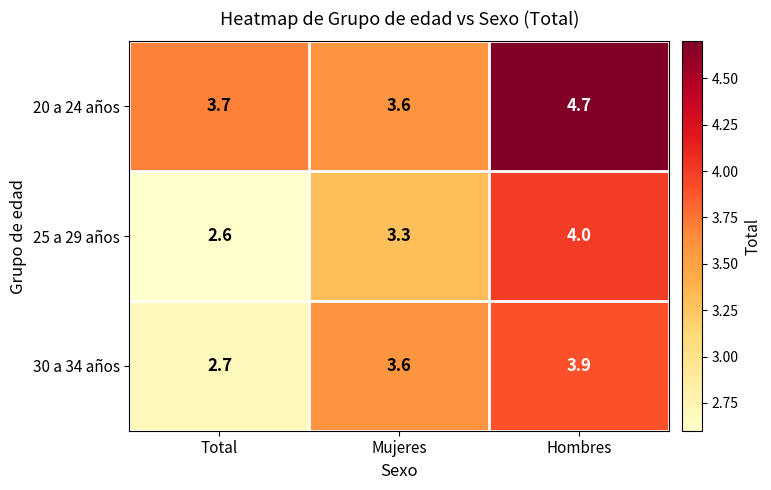

At which label does 25 a 29 años first exceed 3?

Mujeres